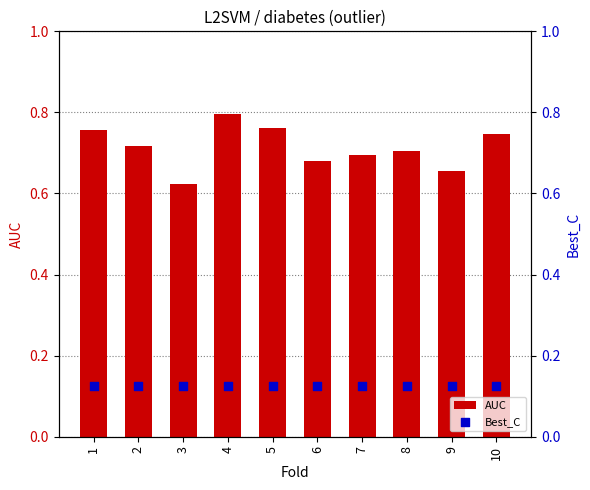

What is the total value across all series at 8?

0.8